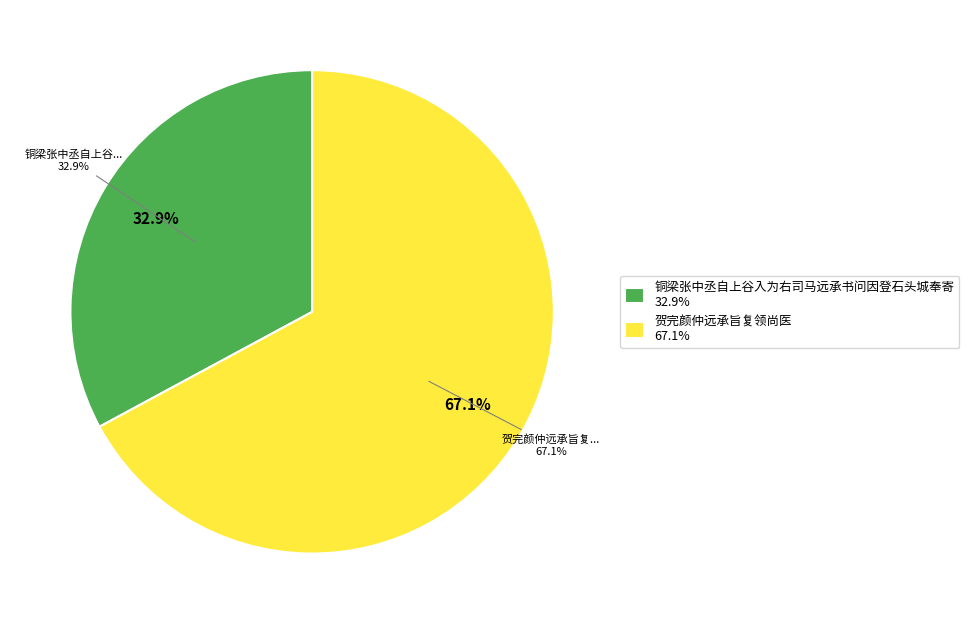

Is it true that 铜梁张中丞自上谷入为右司马远承书问因登石头城奉寄 is 33% of the pie?

True